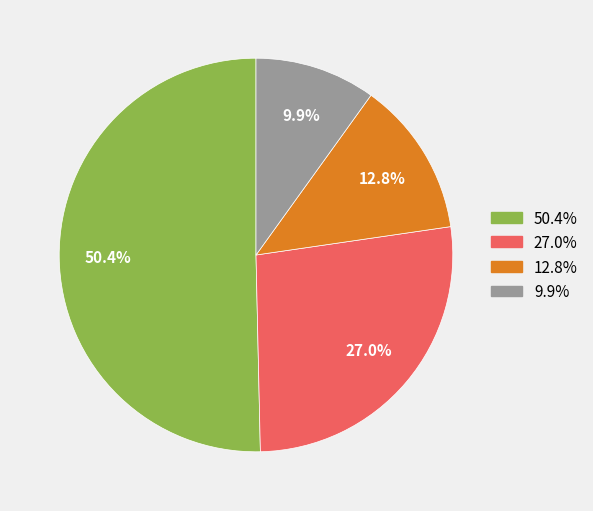

Is there any slice that represents more than half of the pie?

Yes